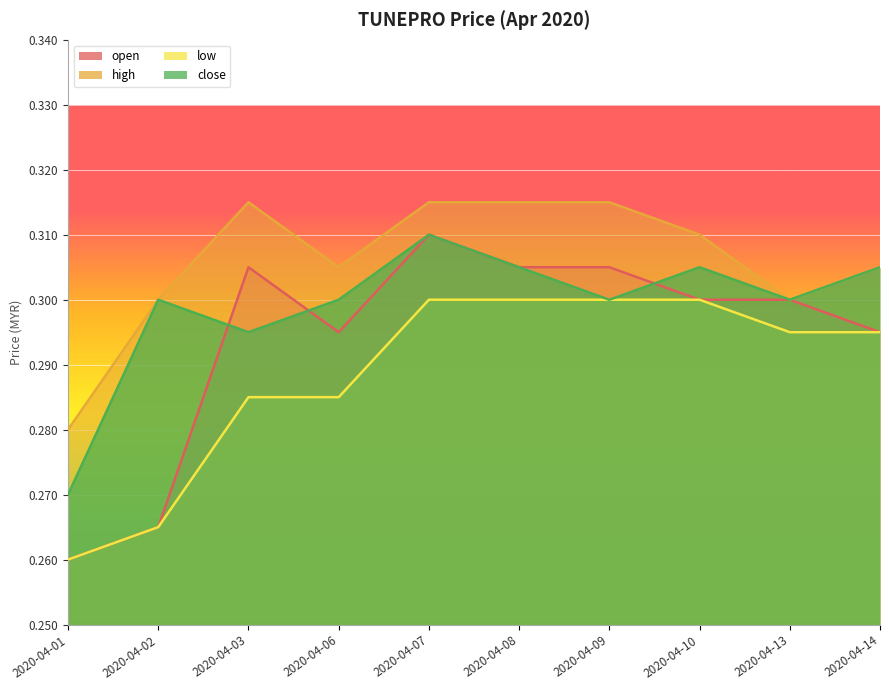

The close series shows 0.3 at 2020-04-07. True or false?

True